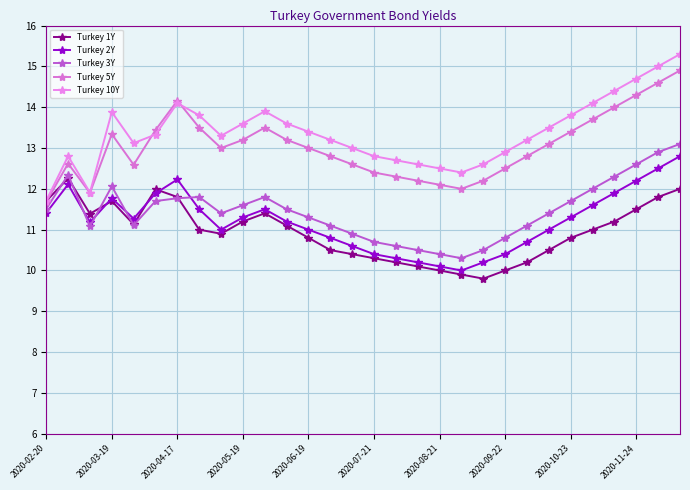

Does the chart have visible grid lines?

Yes